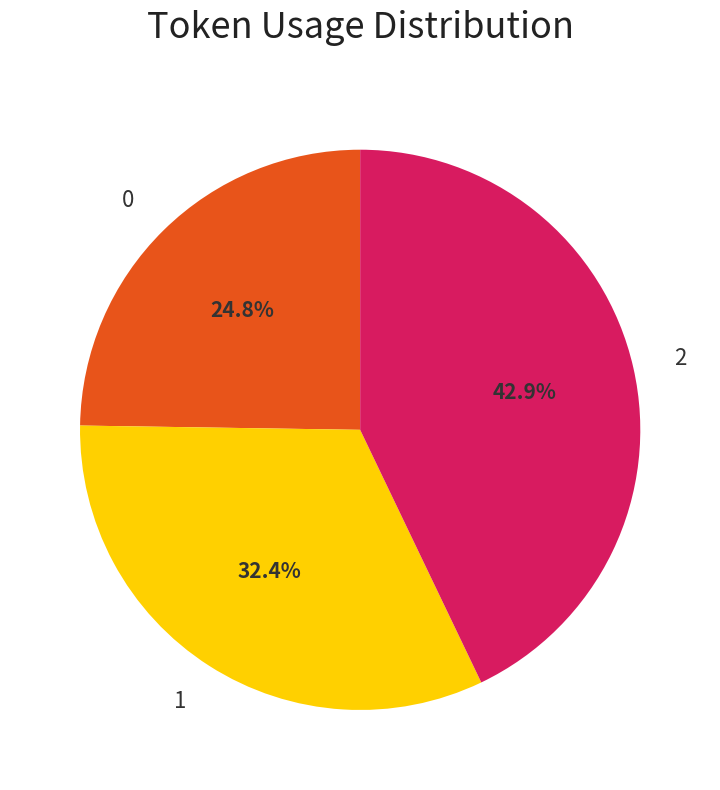

What is the ratio of the value at 0 to the value at 2?

0.6